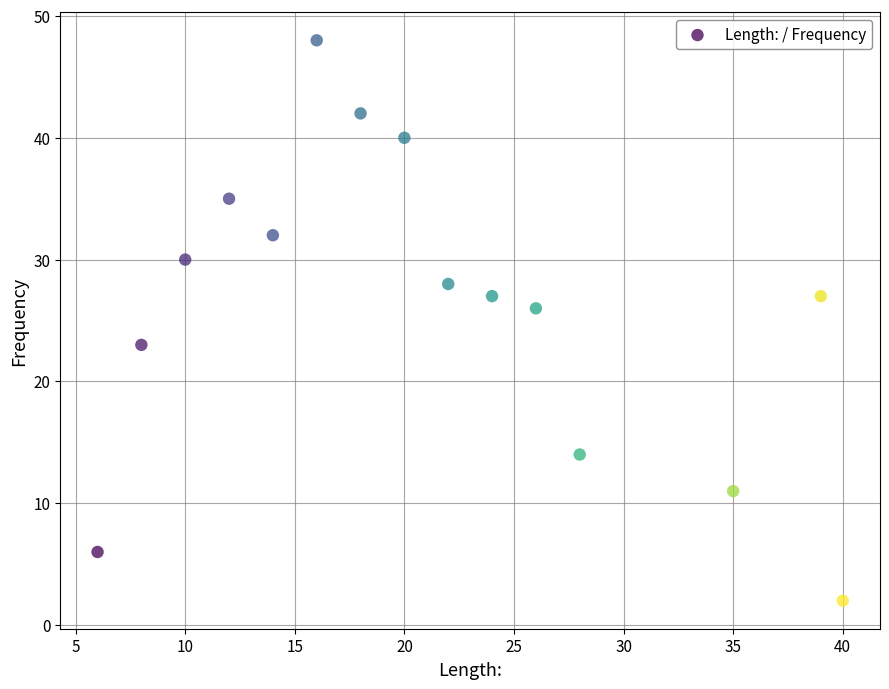

What is the range of X values (max minus min)?

34